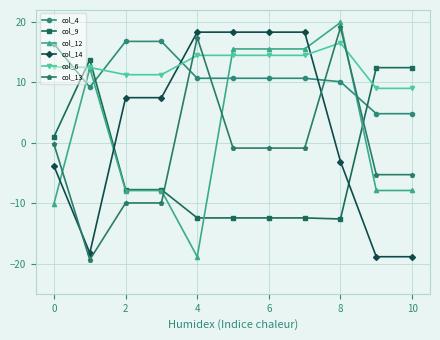

True or false: col_6 and col_4 intersect in this chart.

True